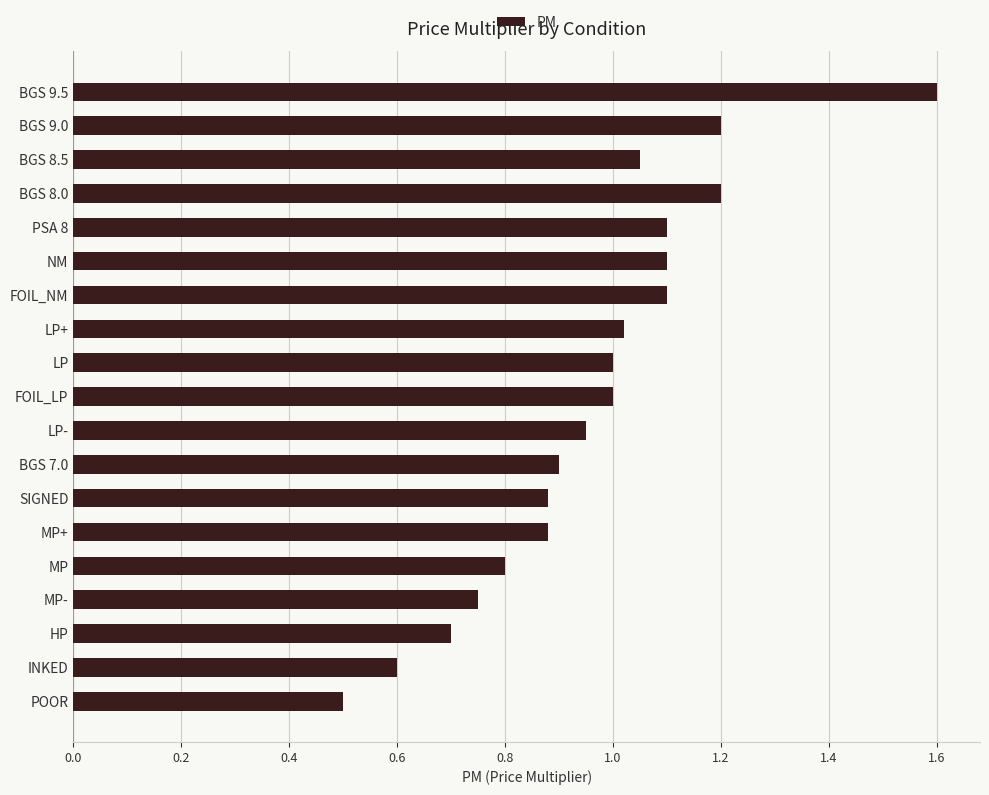

Between POOR and BGS 9.5, which is larger?

BGS 9.5